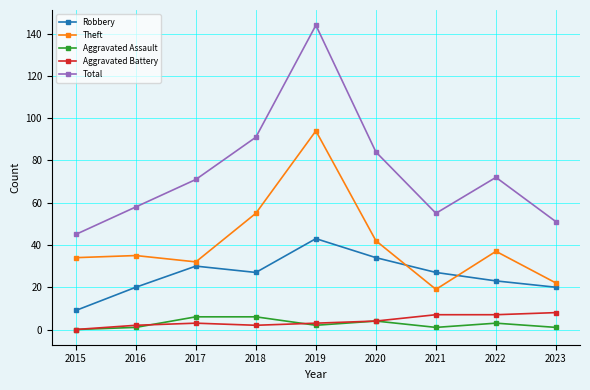

True or false: Theft has a value of 32 at 2017.

True